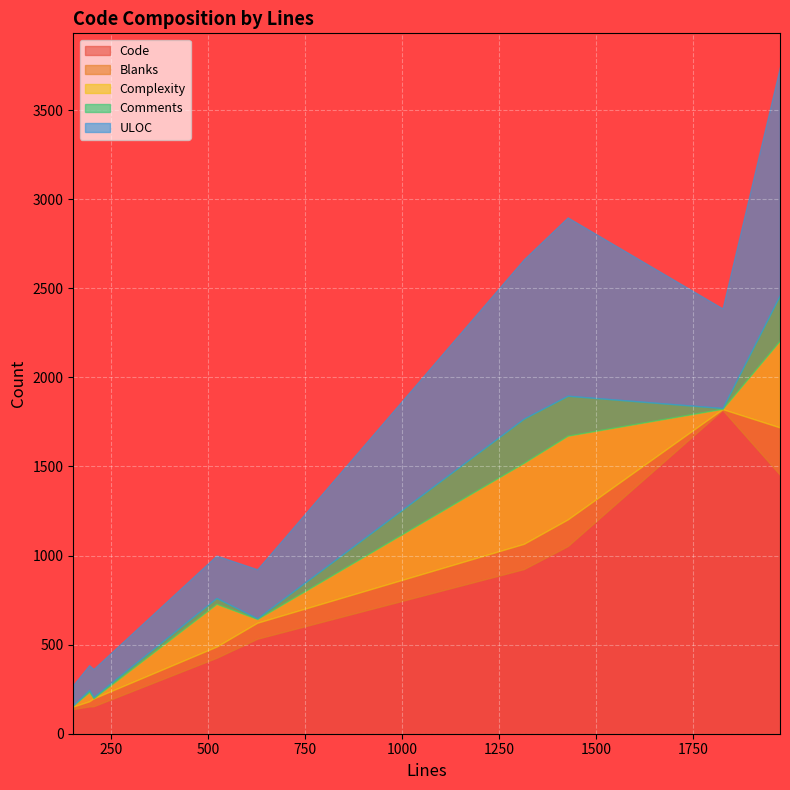

At which category does Blanks reach its first local valley?

1826